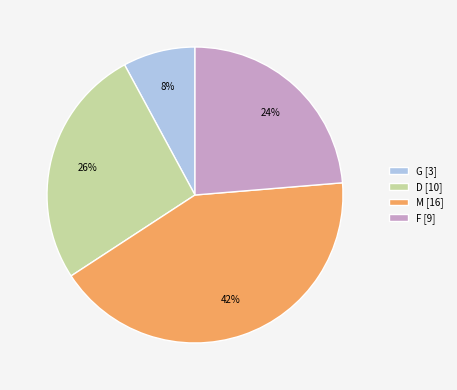

How many slices are in this pie chart?

4